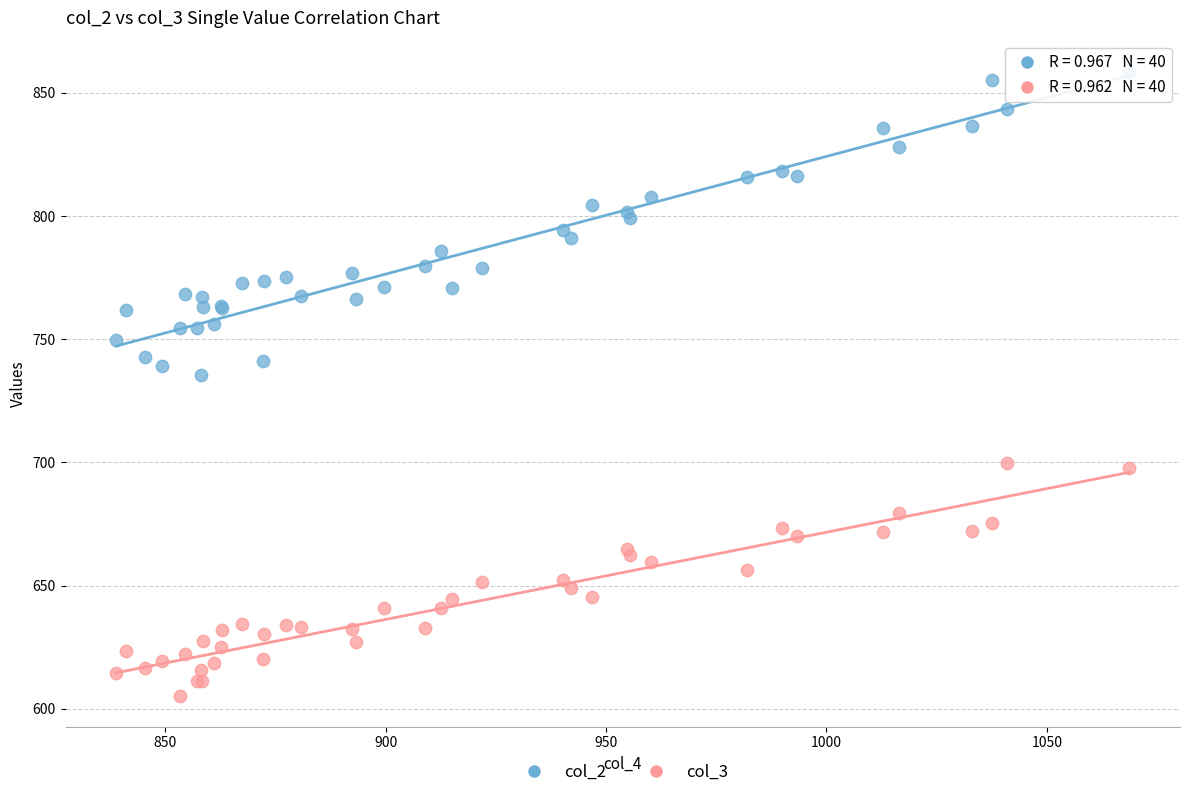

Which series has the widest spread of Y values?

col_2